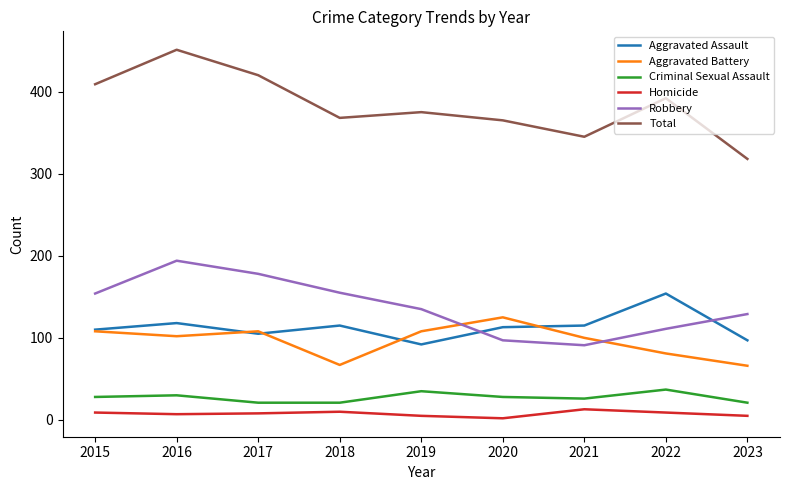

List the series in order of their peak value, lowest first.

Homicide, Criminal Sexual Assault, Aggravated Battery, Aggravated Assault, Robbery, Total